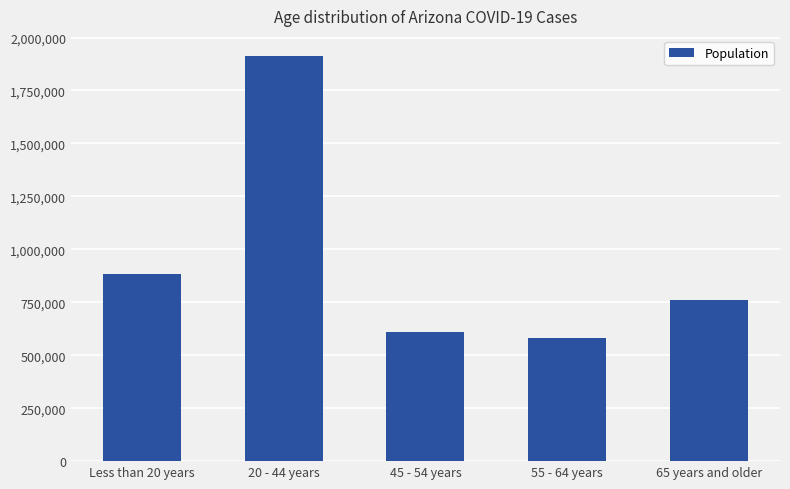

Reading left to right, extract all data points from this chart.

Less than 20 years=883348	20 - 44 years=1912155	45 - 54 years=609480	55 - 64 years=579599	65 years and older=761627